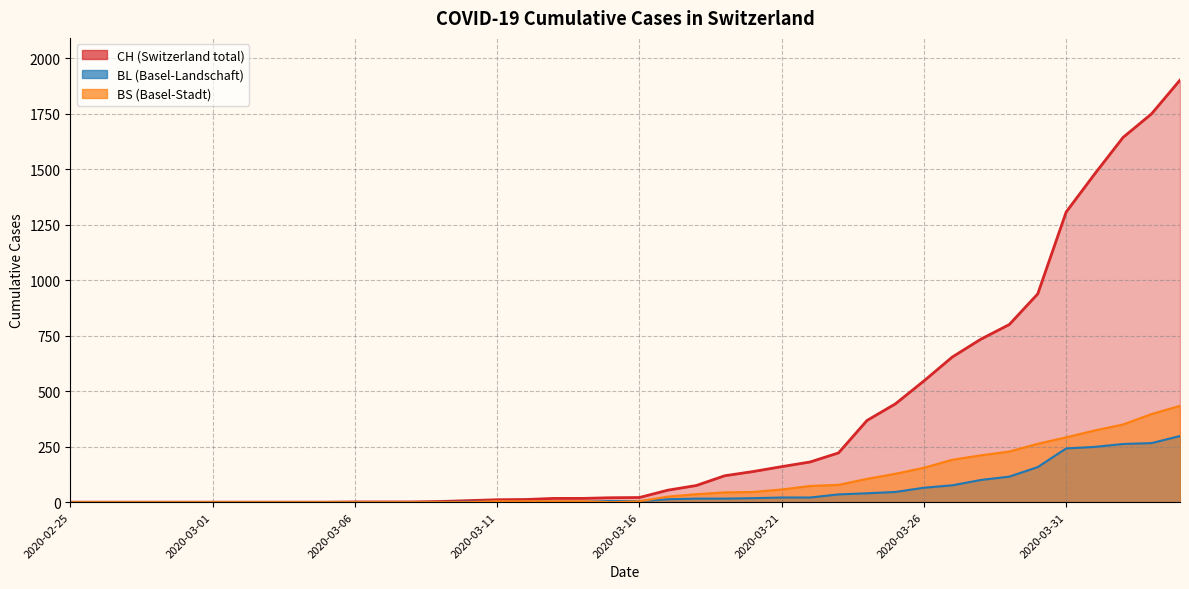

Which has a higher value, 2020-04-04 or 2020-03-03?

2020-04-04